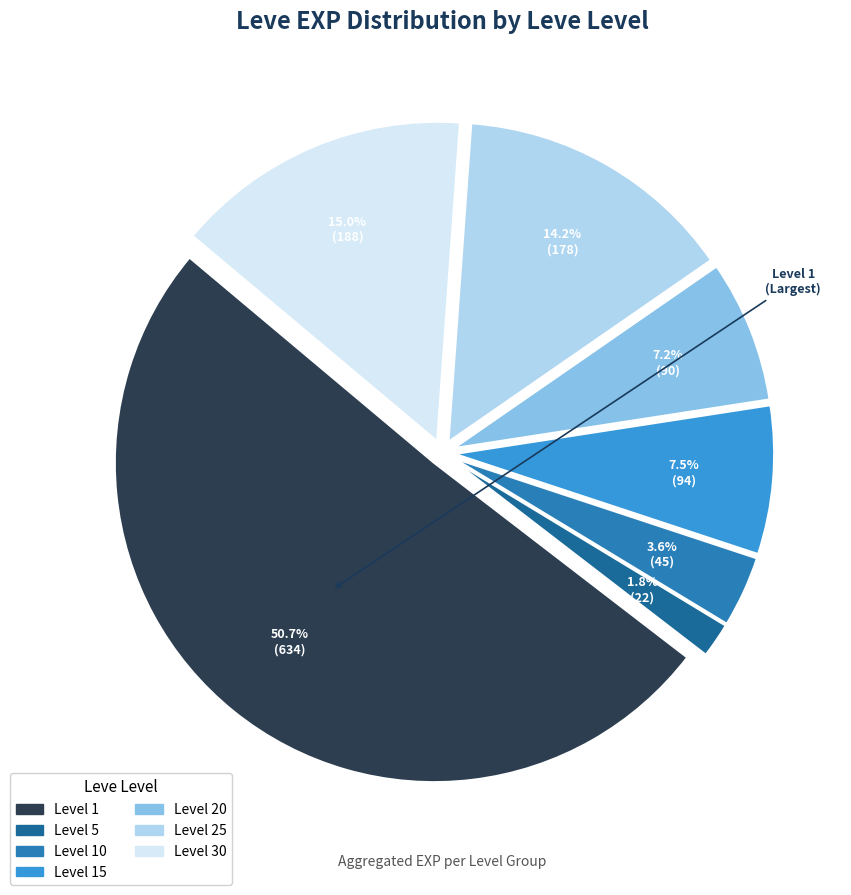

Is there any slice that represents more than half of the pie?

Yes